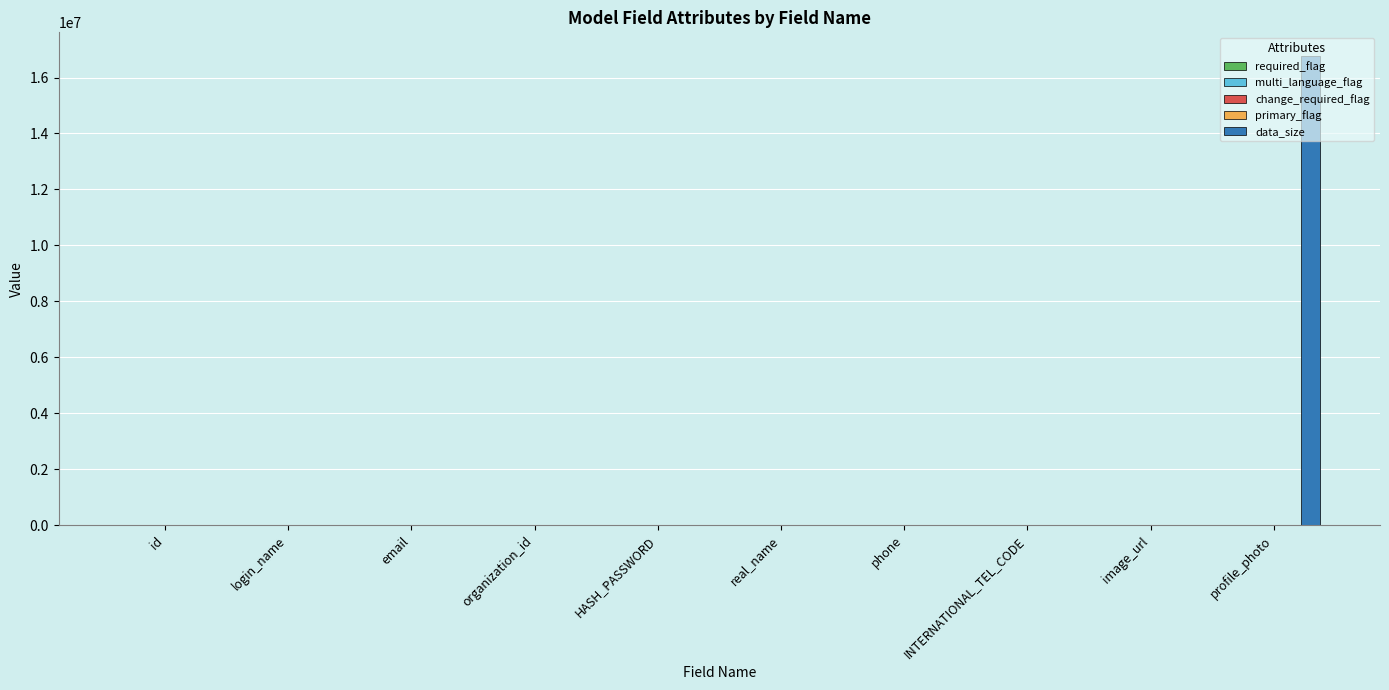

What is the total value across all series at HASH_PASSWORD?

129